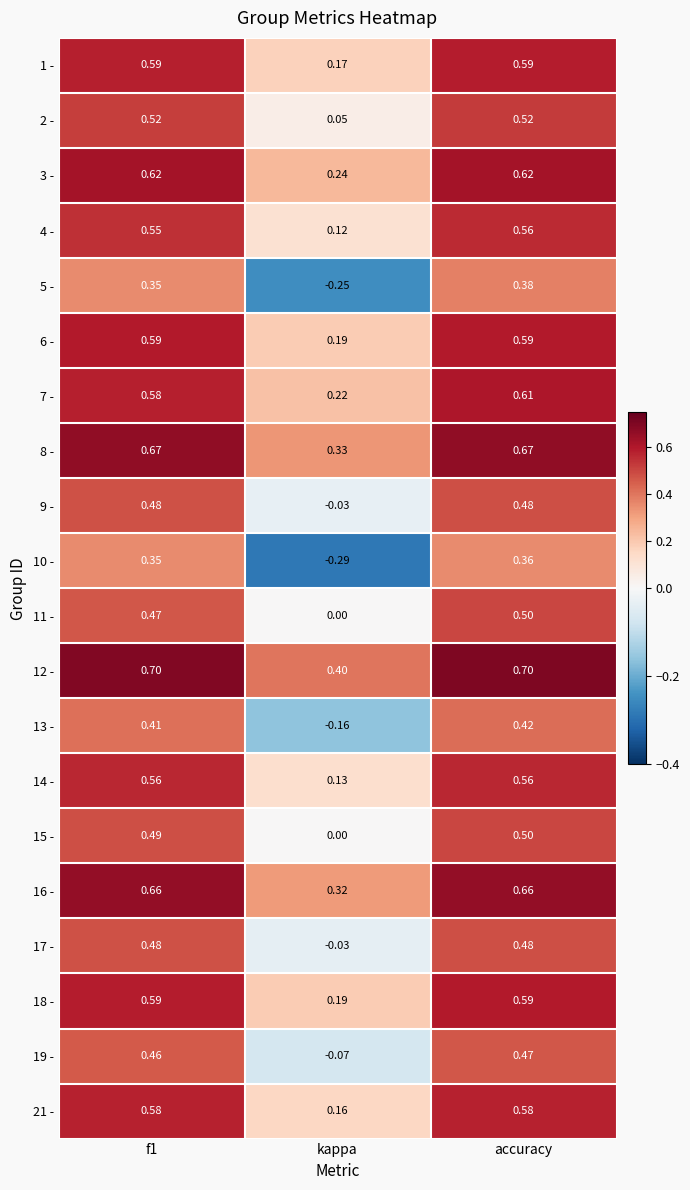

What is the total value across all series at f1?

10.7